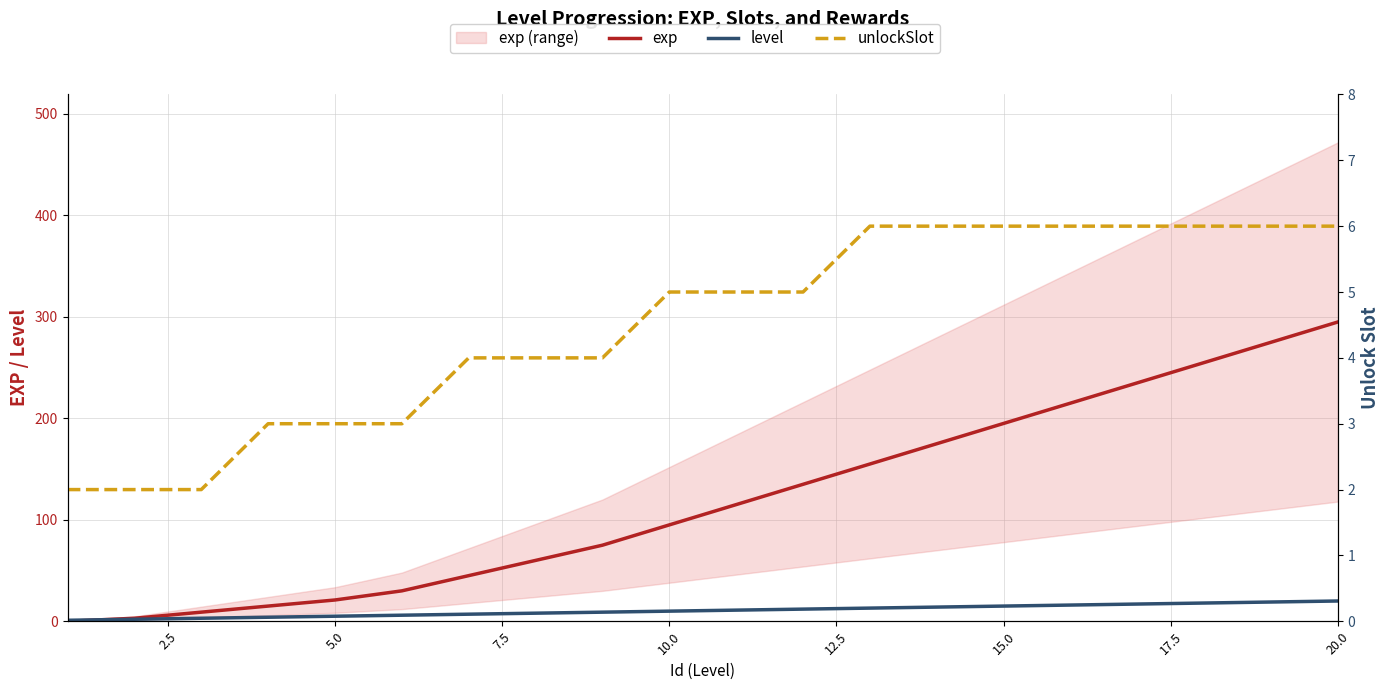

Is this an area chart (filled region under the line)?

No